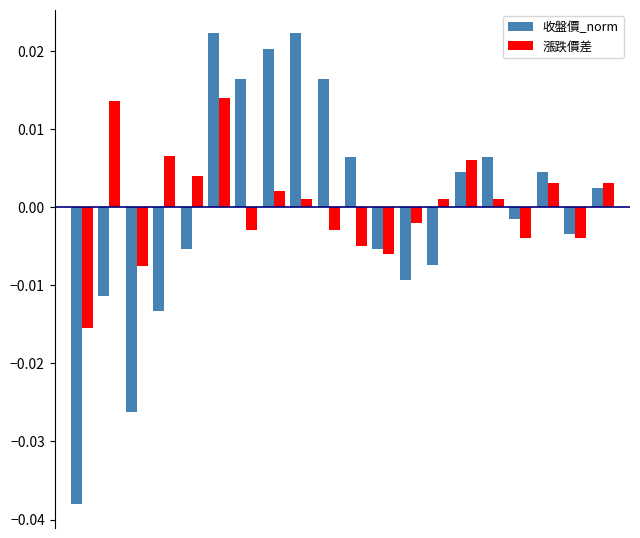

What are all the series names shown in the legend?

收盤價_norm, 漲跌價差